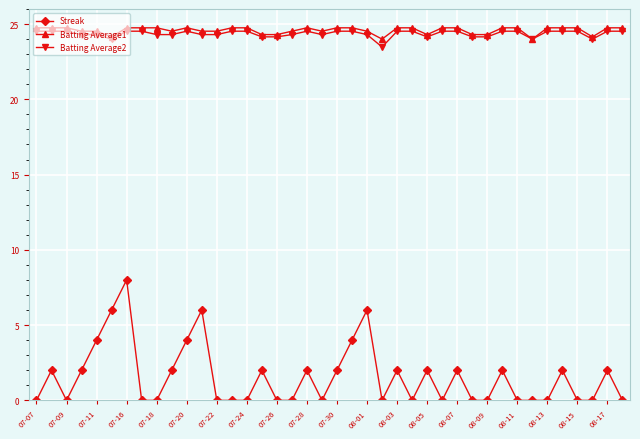

True or false: Batting Average2 and Streak cross at least once.

False